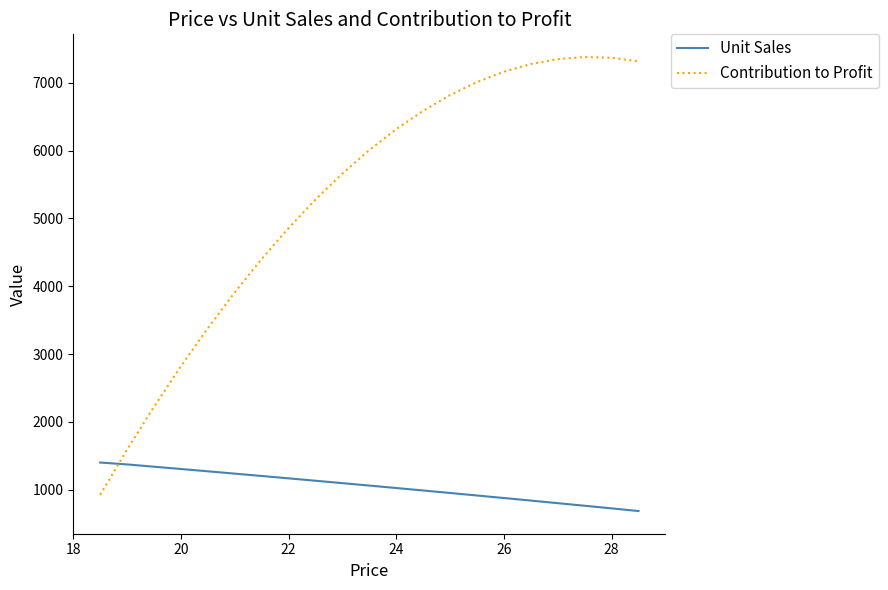

What is the lowest value of the Contribution to Profit series?

924.9